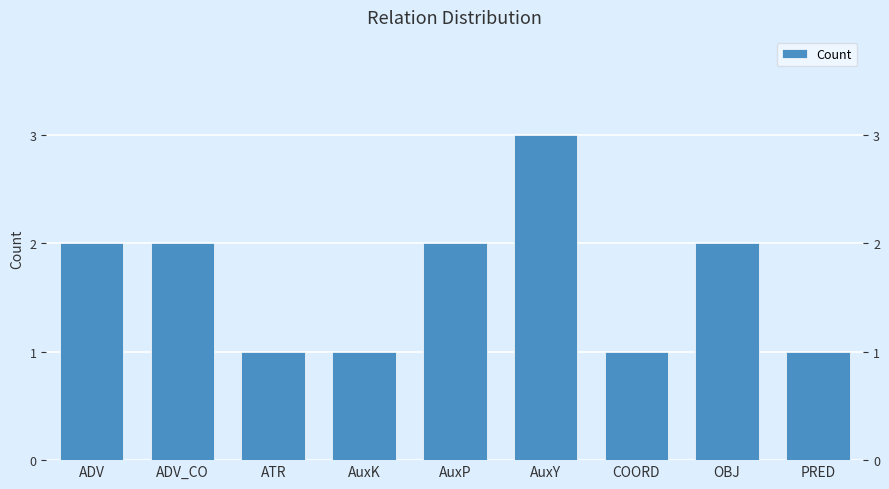

Which label corresponds to the smallest value in the chart?

ATR